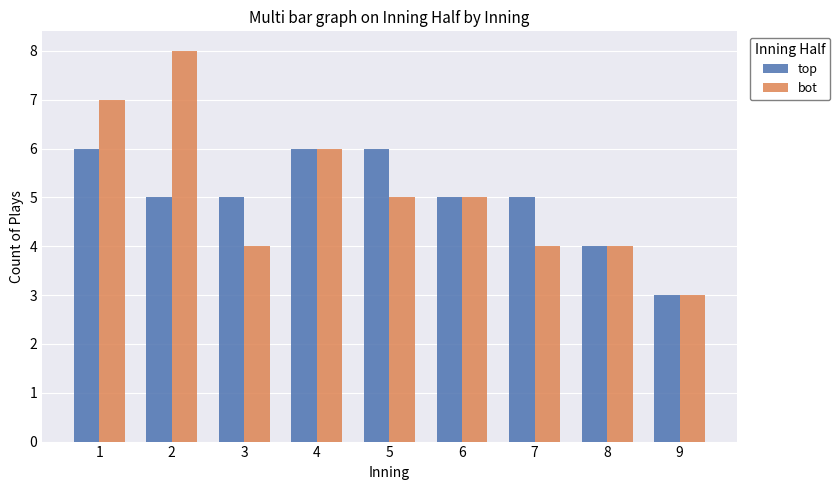

At which category does the chart reach its peak across all series?

2